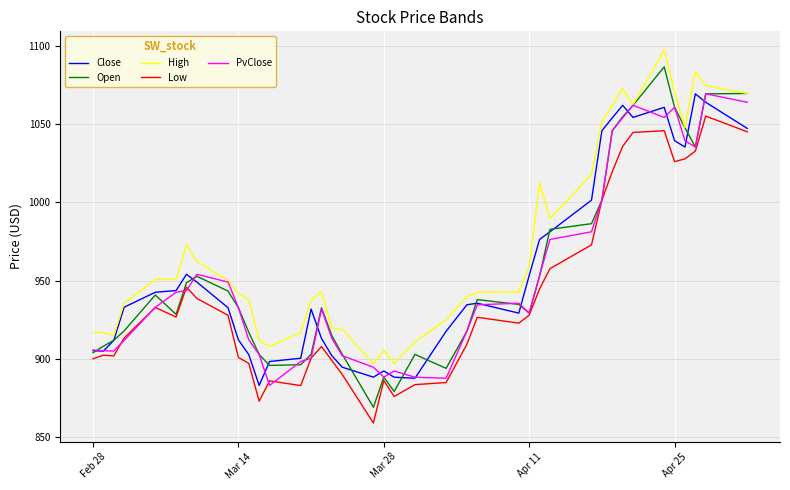

Which series has the largest range (max minus min)?

Open